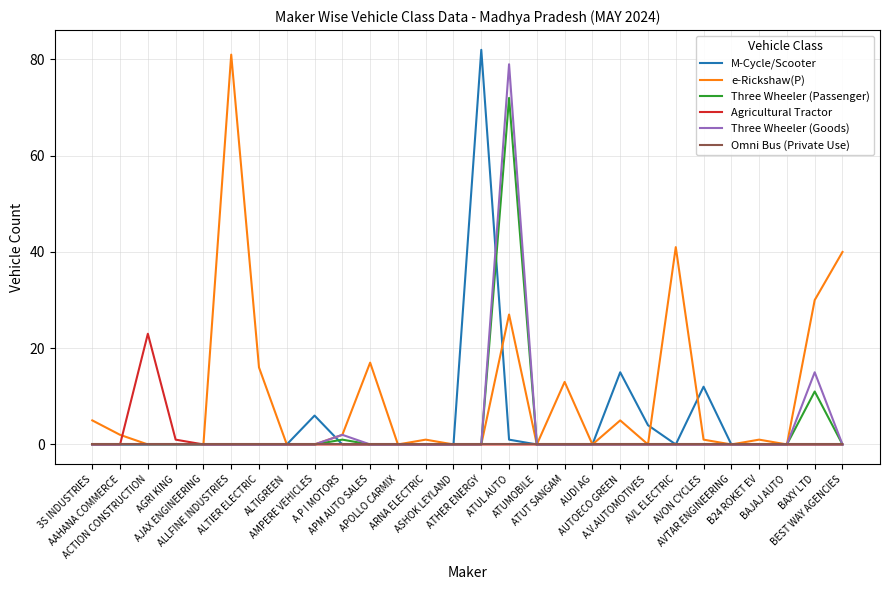

Which series has the largest total across all categories?

e-Rickshaw(P)